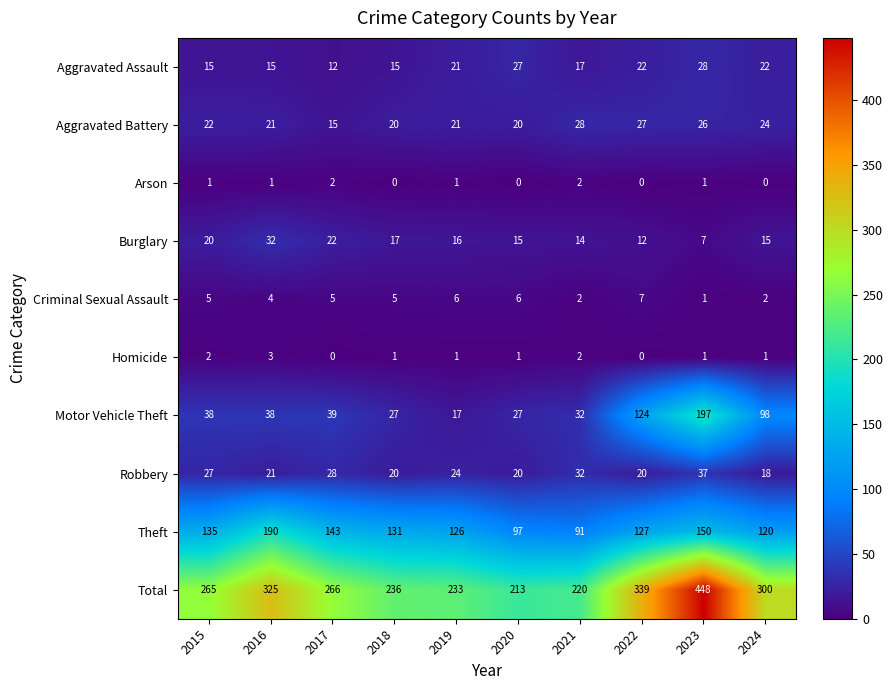

Count the number of categories in the chart.

10